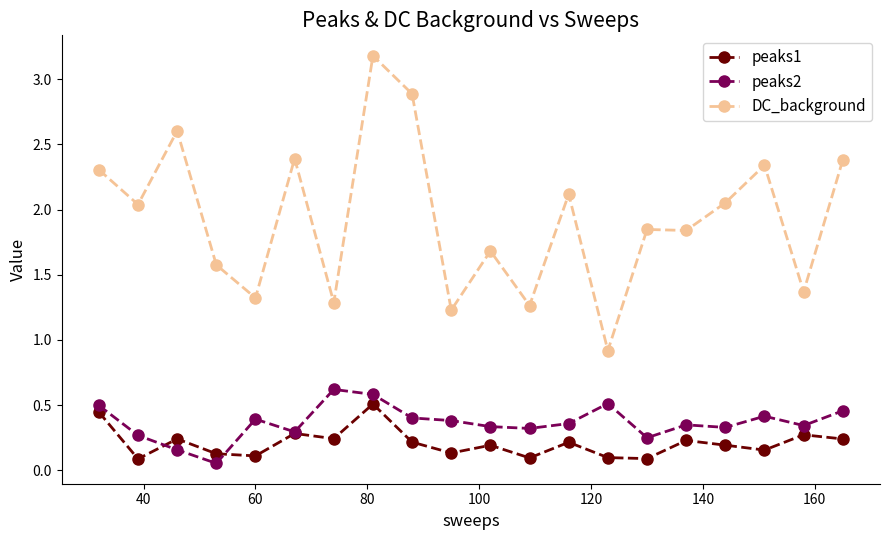

True or false: peaks1 and DC_background intersect in this chart.

False